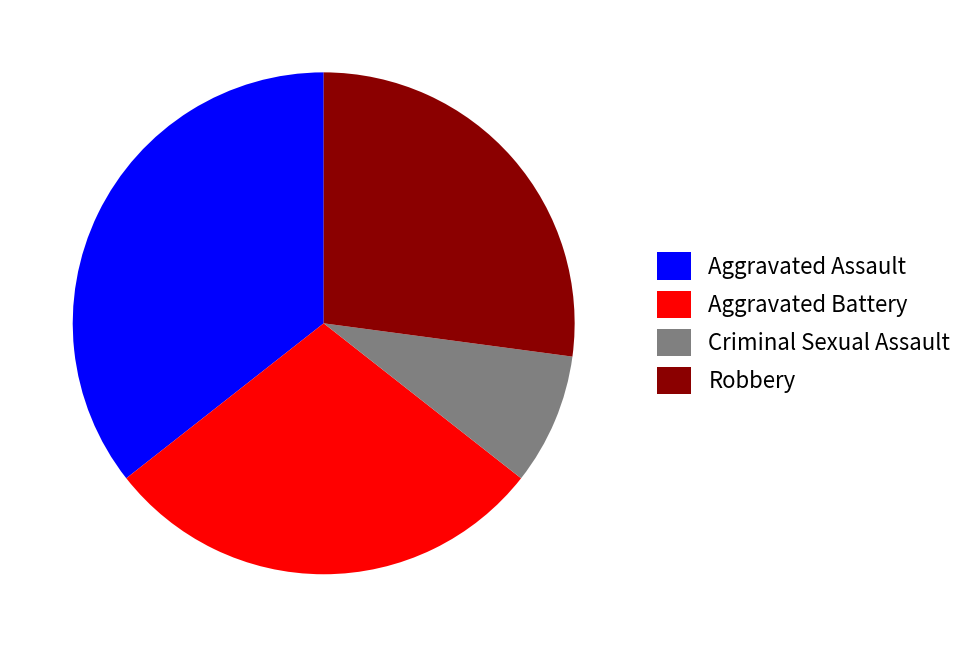

What is the smallest slice in the pie chart?

Criminal Sexual Assault